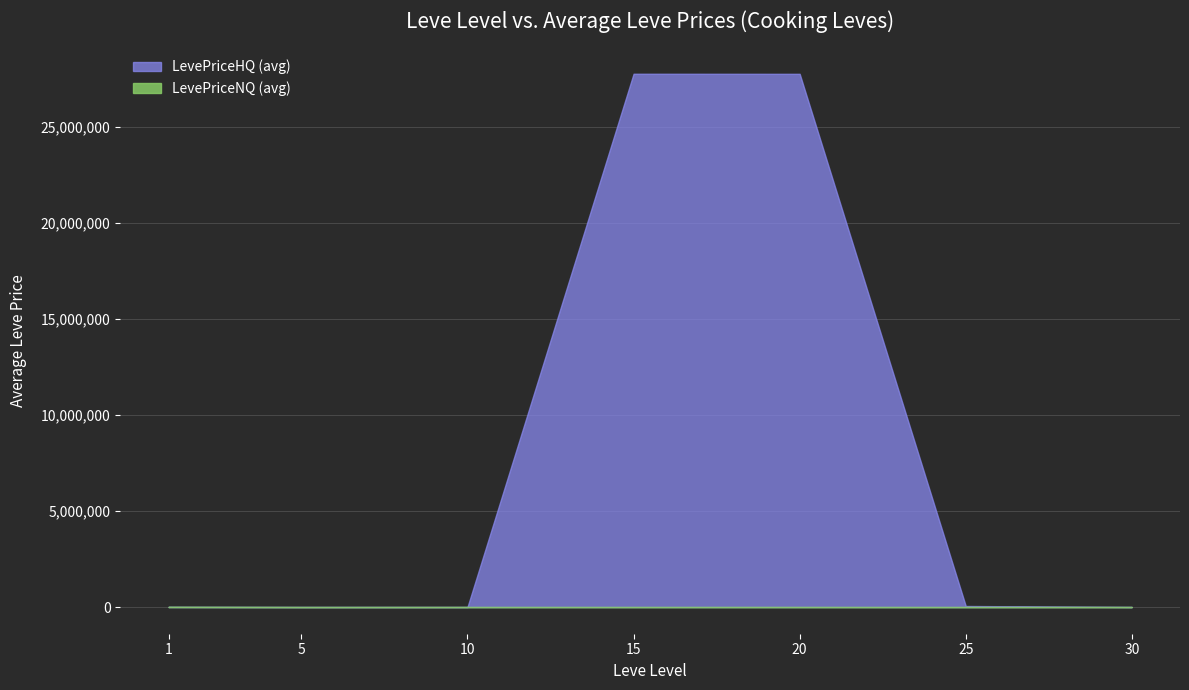

Which series has the largest range (max minus min)?

LevePriceHQ (avg)